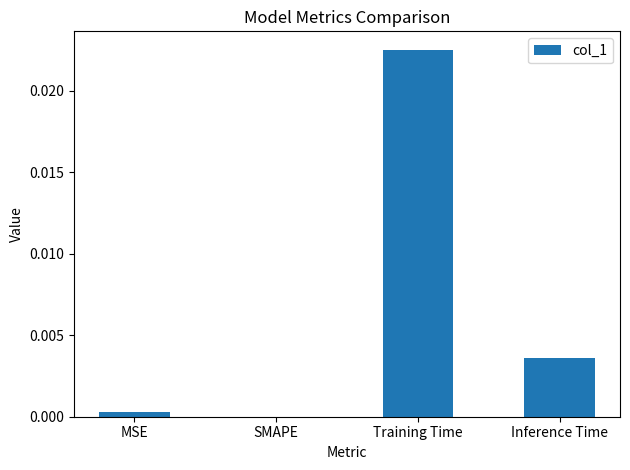

Where is the data nearest to the value 0?

SMAPE